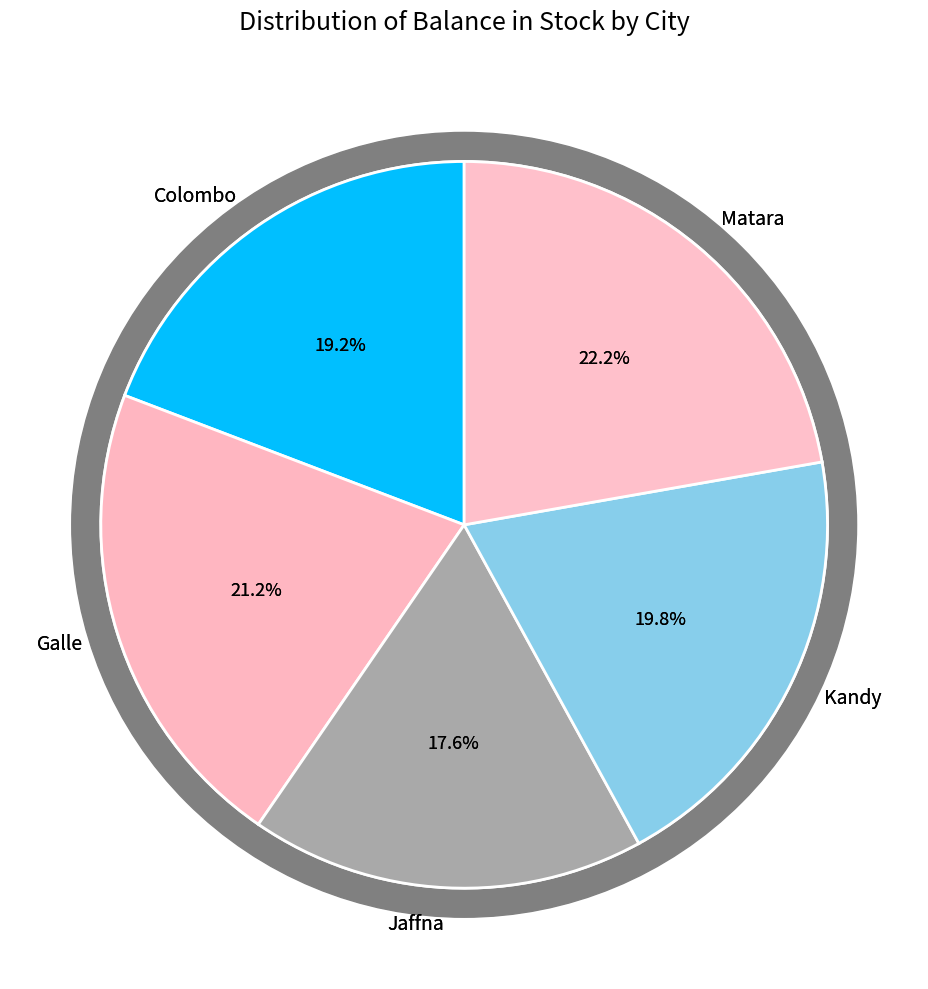

Which has a higher value, Galle or Jaffna?

Galle